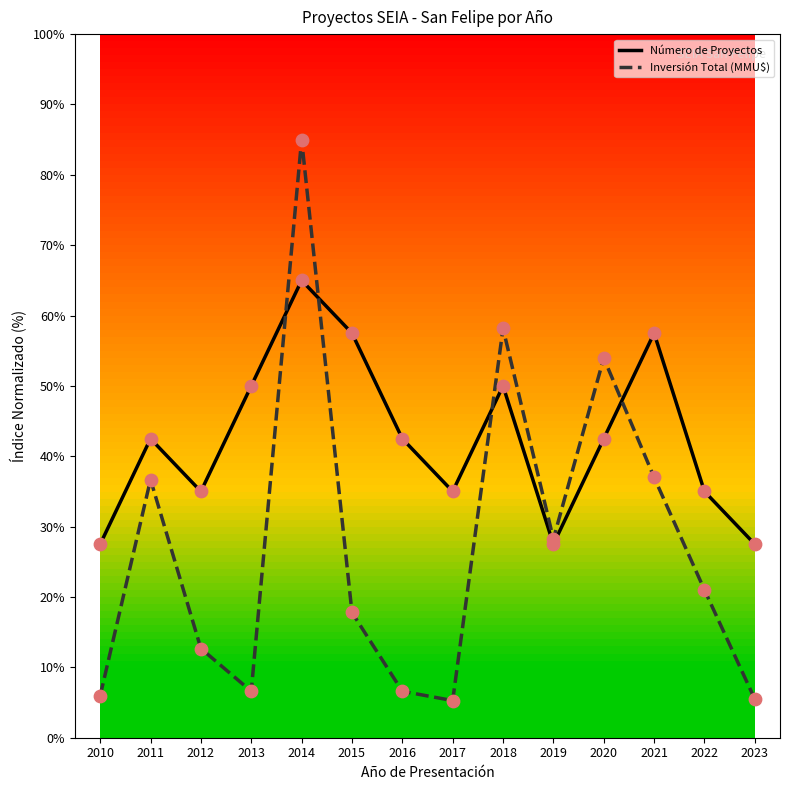

At how many categories does at least one series exceed 44?

6